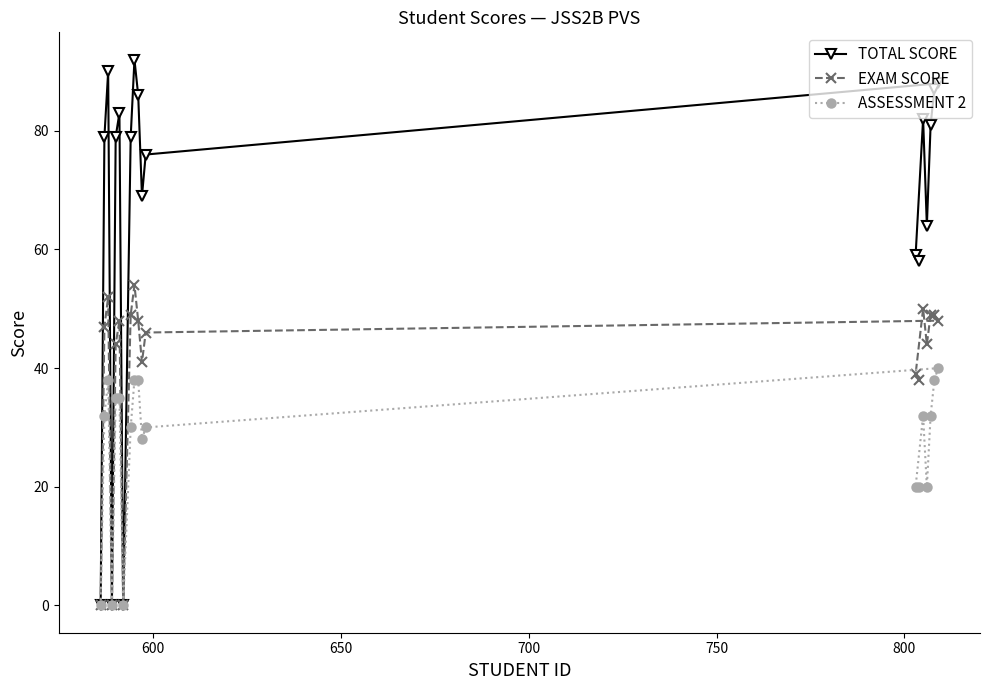

Which series has the widest spread of values?

TOTAL SCORE